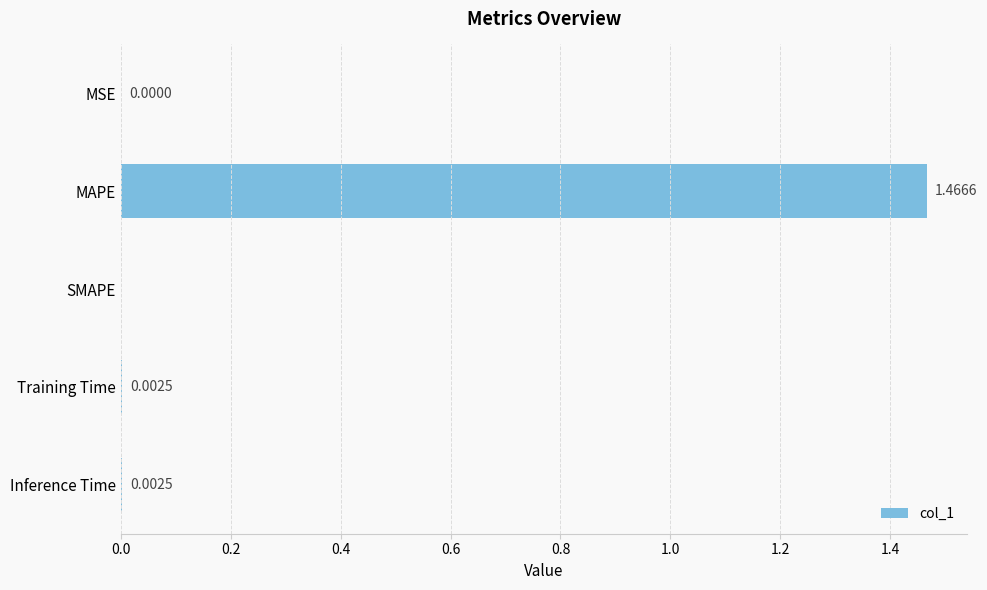

Between Inference Time and SMAPE, which is larger?

Inference Time